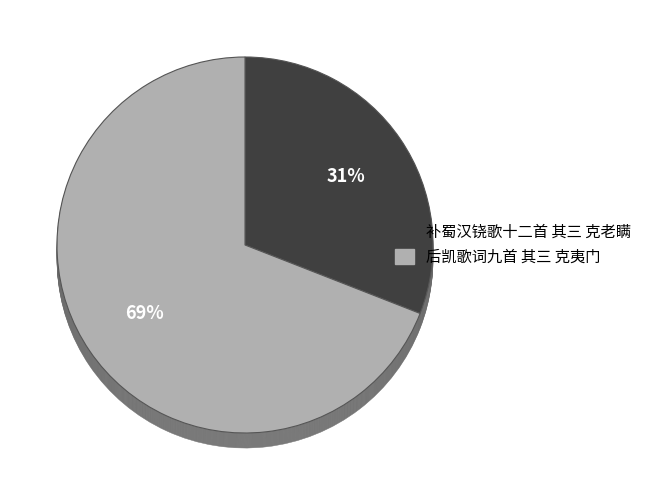

What percentage is NOT represented by 补蜀汉铙歌十二首 其三 克老瞒?

69.1%